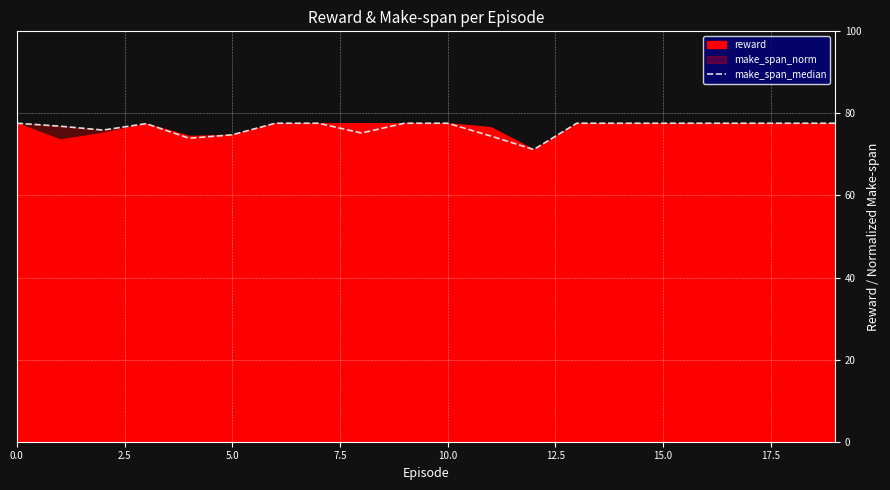

What is the greatest value displayed?

77.6